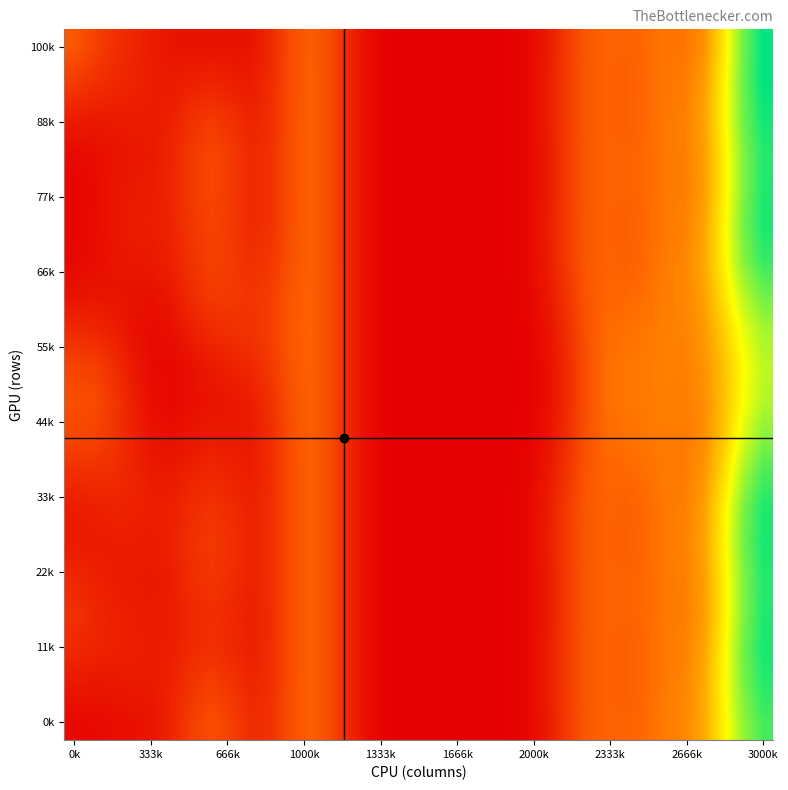

Which series has the widest spread of values?

100k